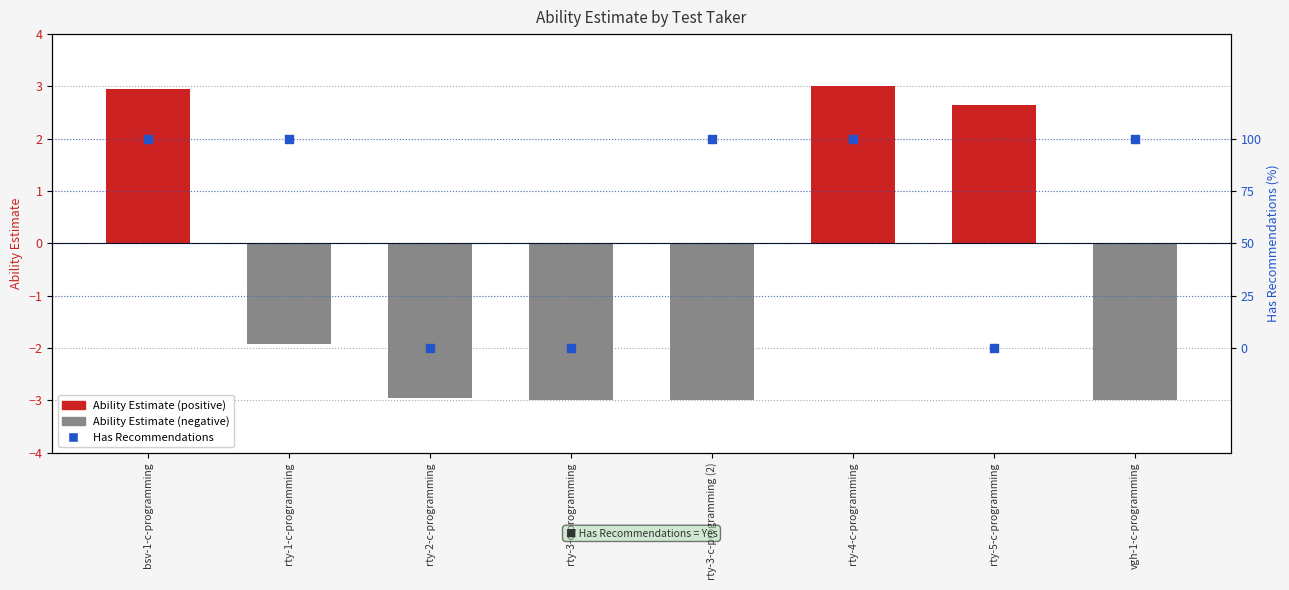

At which category is the sum across all series the highest?

rty-4-c-programming